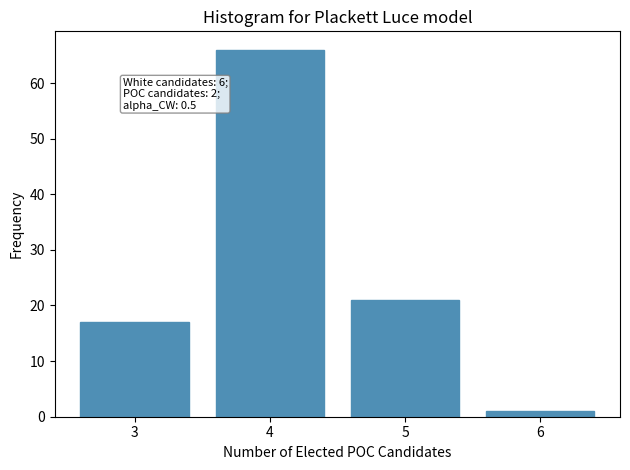

Reading left to right, extract all data points from this chart.

17	66	21	1